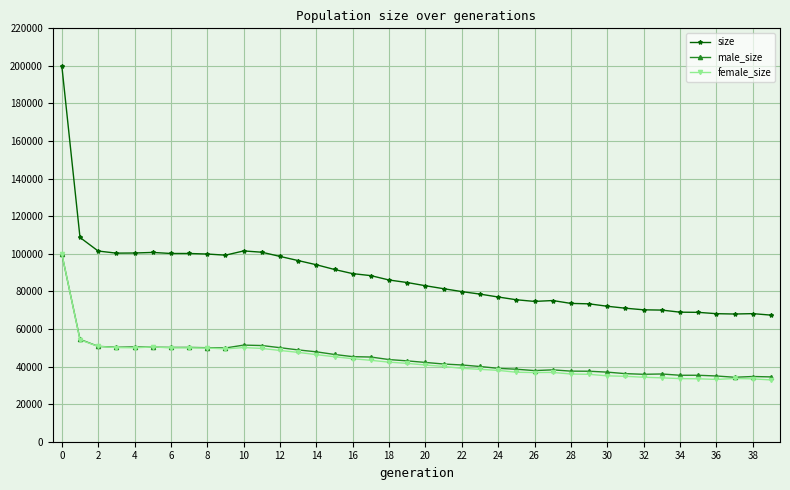

What is the value of the female_size point at the 24th from the left?

38523